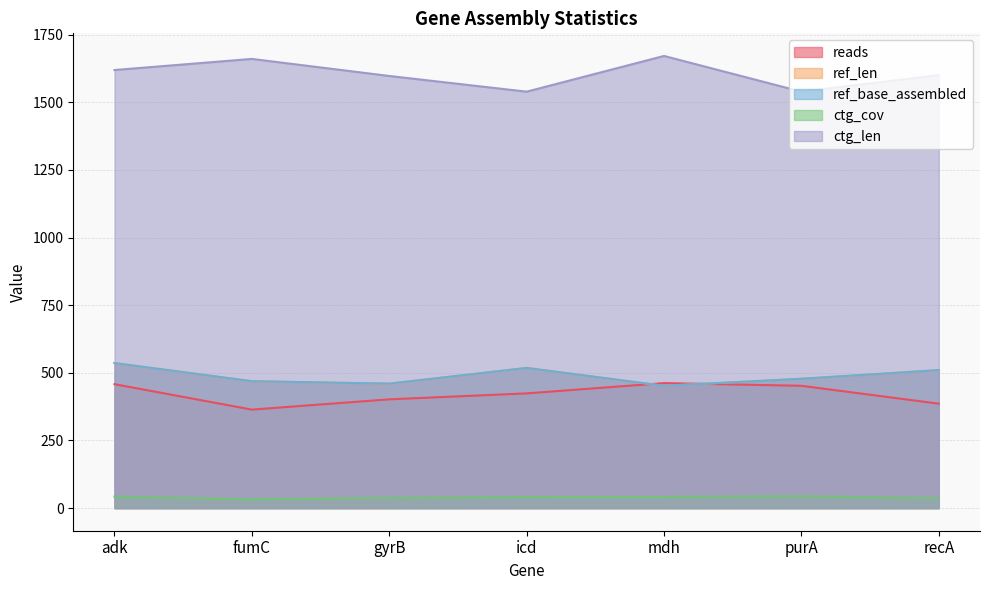

At which label does ref_len first exceed 478?

adk